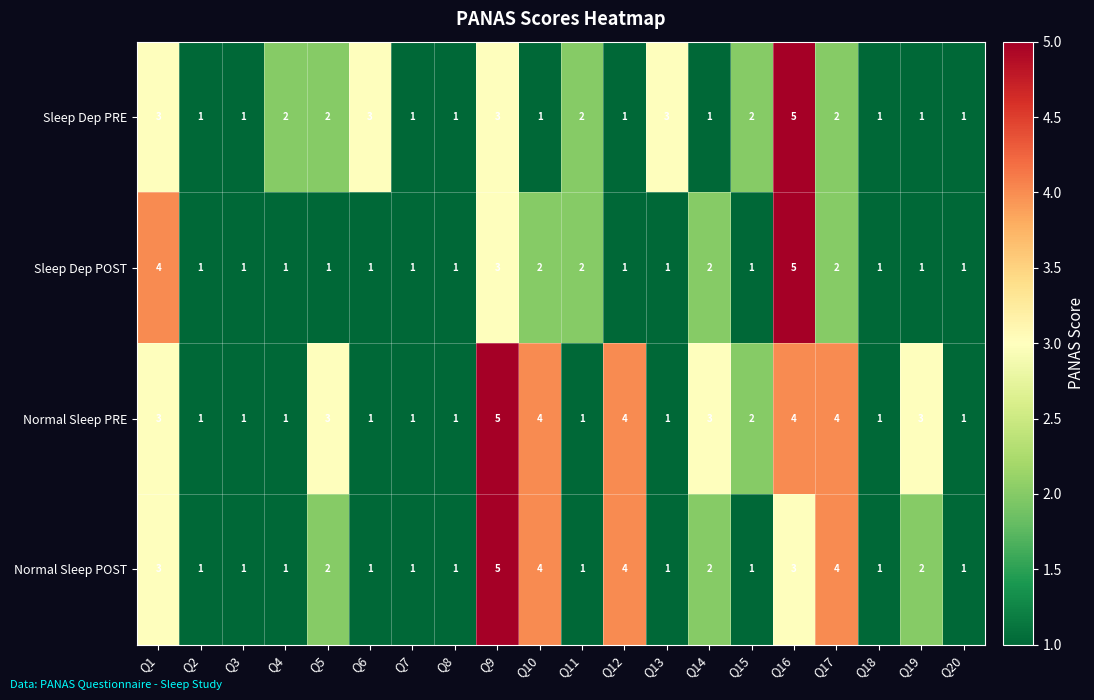

At which label does Sleep Dep PRE first exceed 2?

Q1